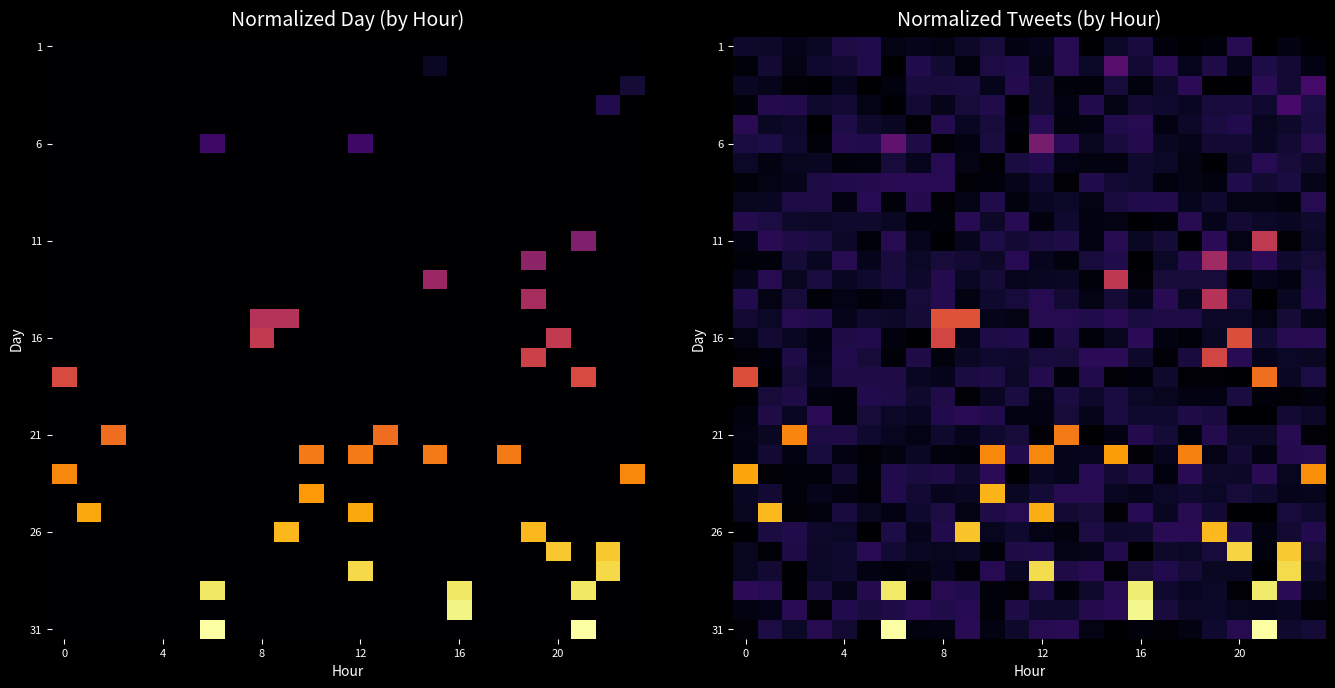

What is the total value across all series at 20?

2.3